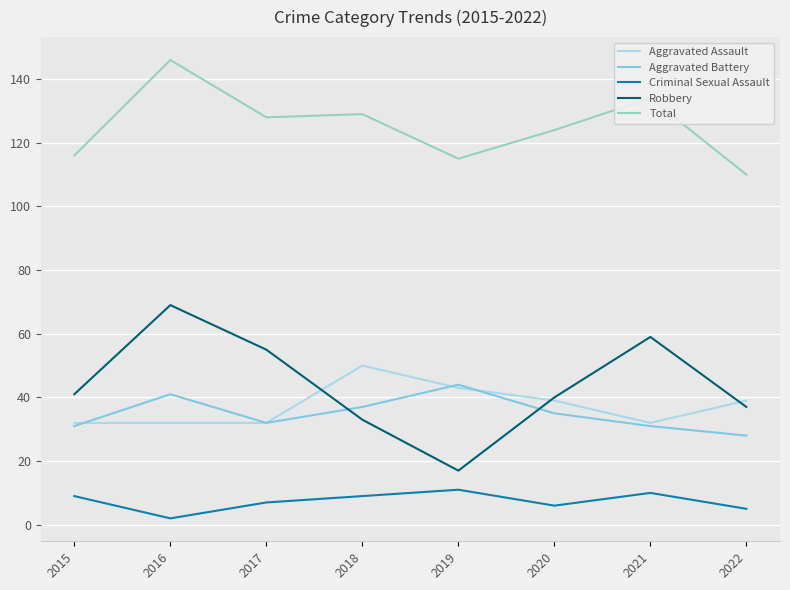

The value of Robbery at 2015 is 73. True or false?

False